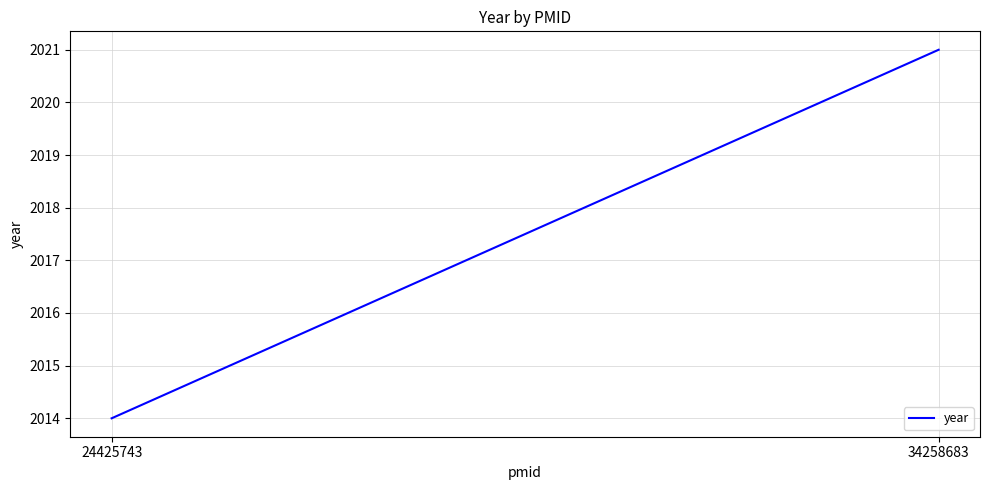

Count the values in the range 2014 to 2021.

2